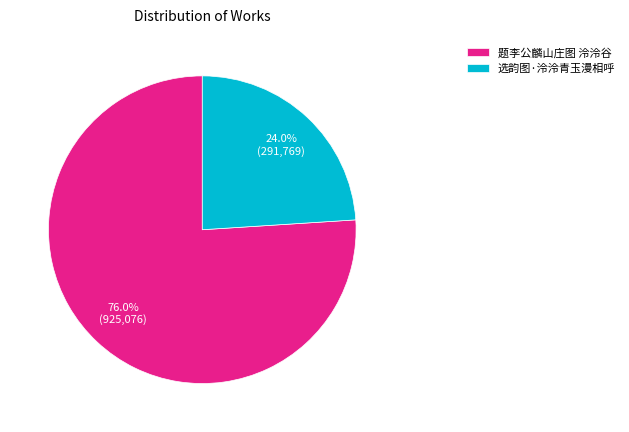

To the nearest percent, what portion does 题李公麟山庄图 泠泠谷 represent?

76%